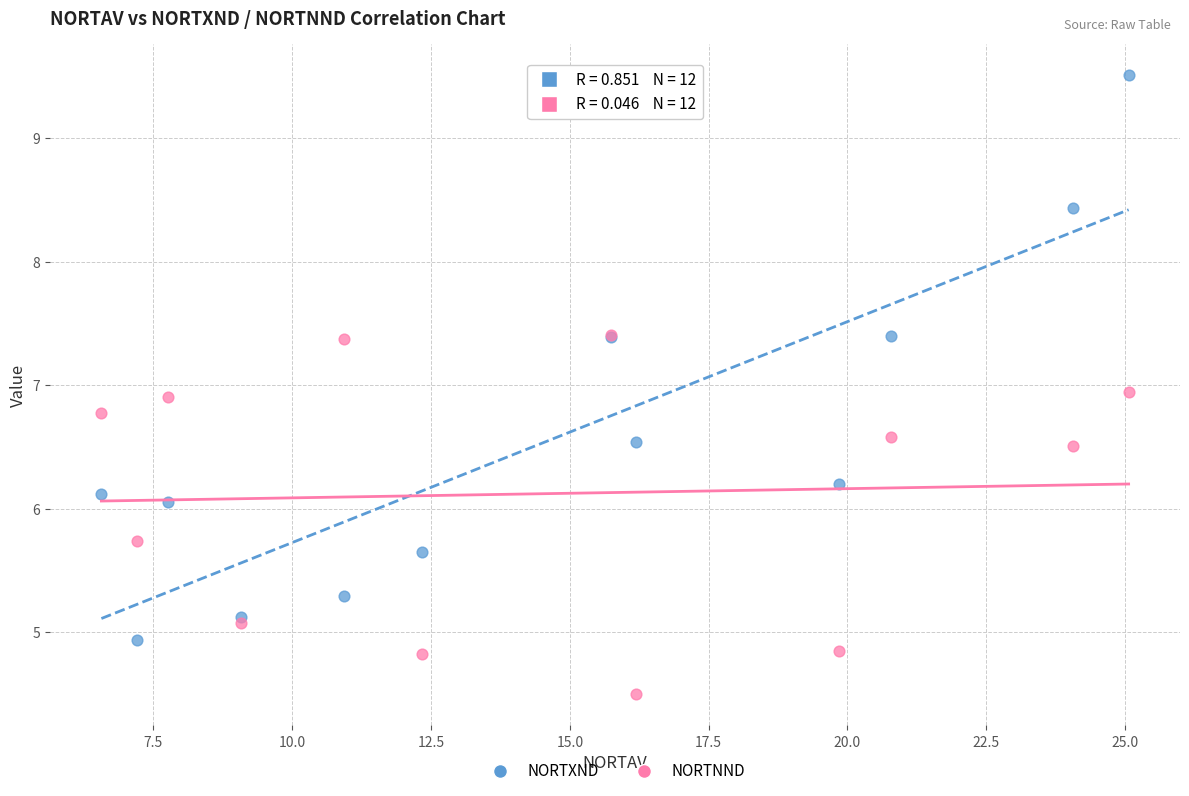

What are all the series names shown in the legend?

NORTXND, NORTNND